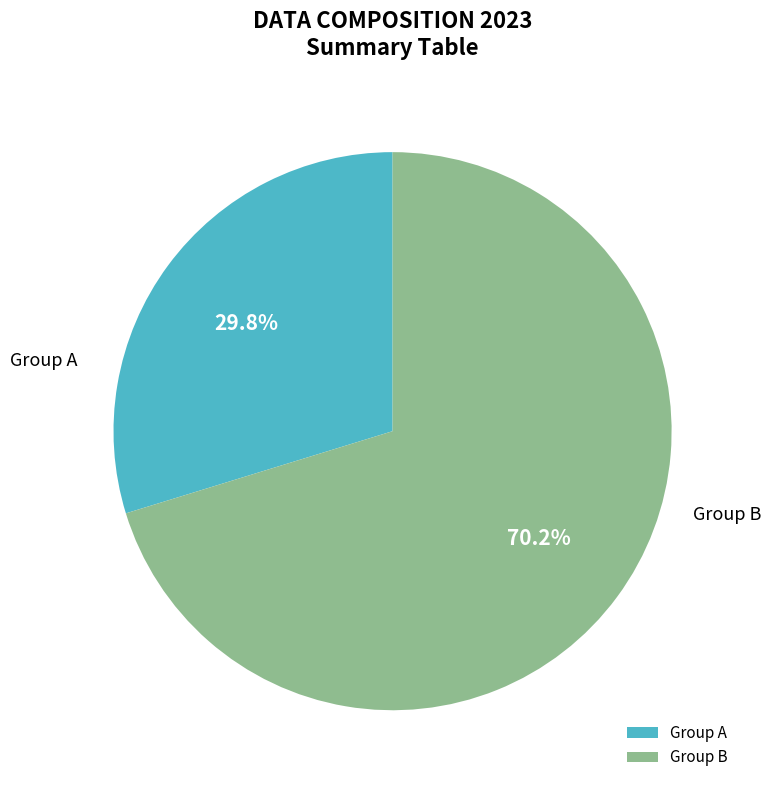

Do Group B and Group A together represent more than half of the pie?

Yes